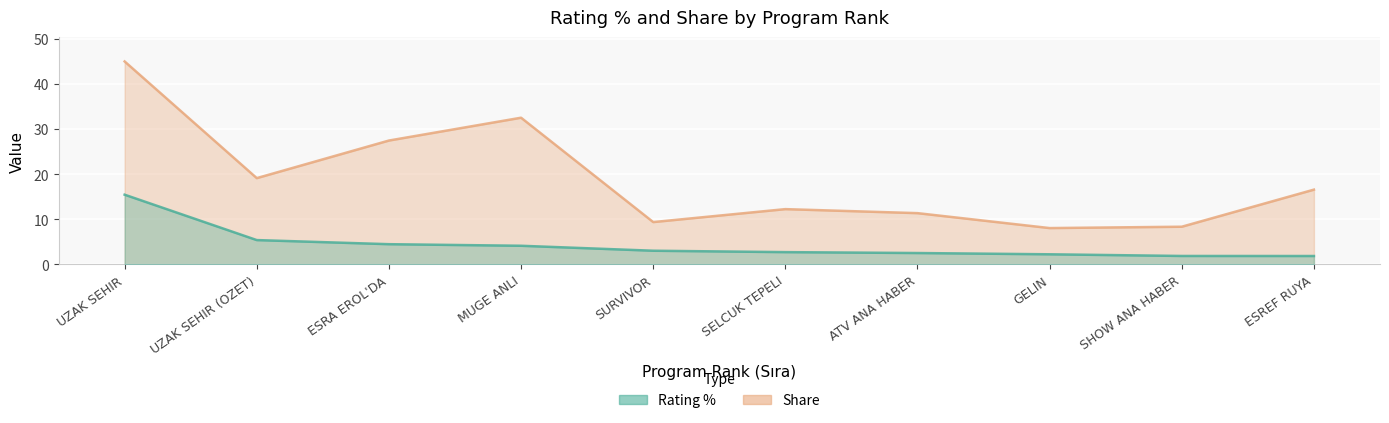

What is the difference between the highest and lowest values at GELIN?

5.8